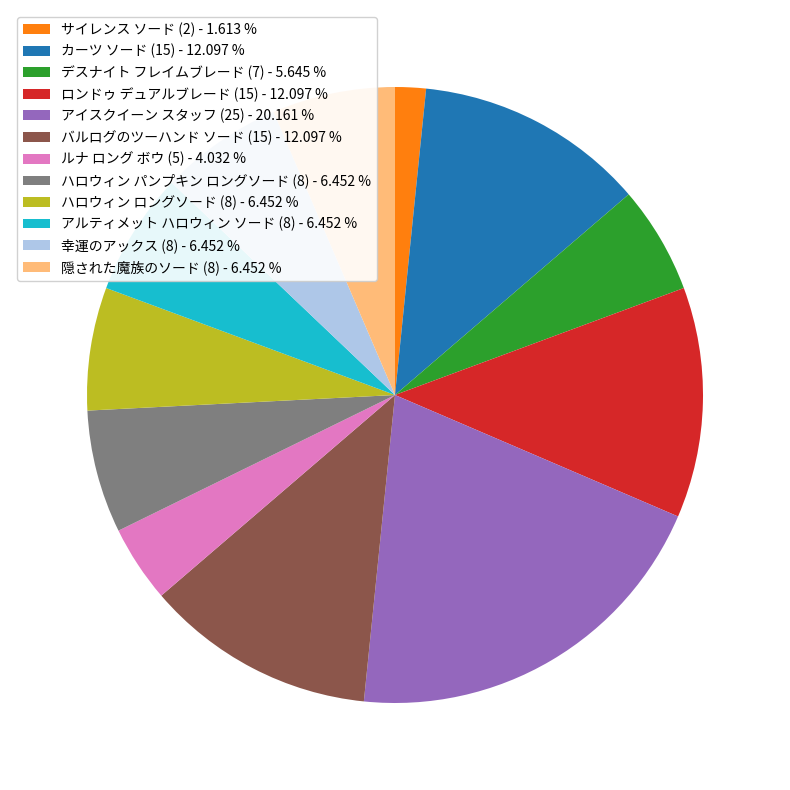

Which category has the smallest portion of the pie?

サイレンス ソード (2)